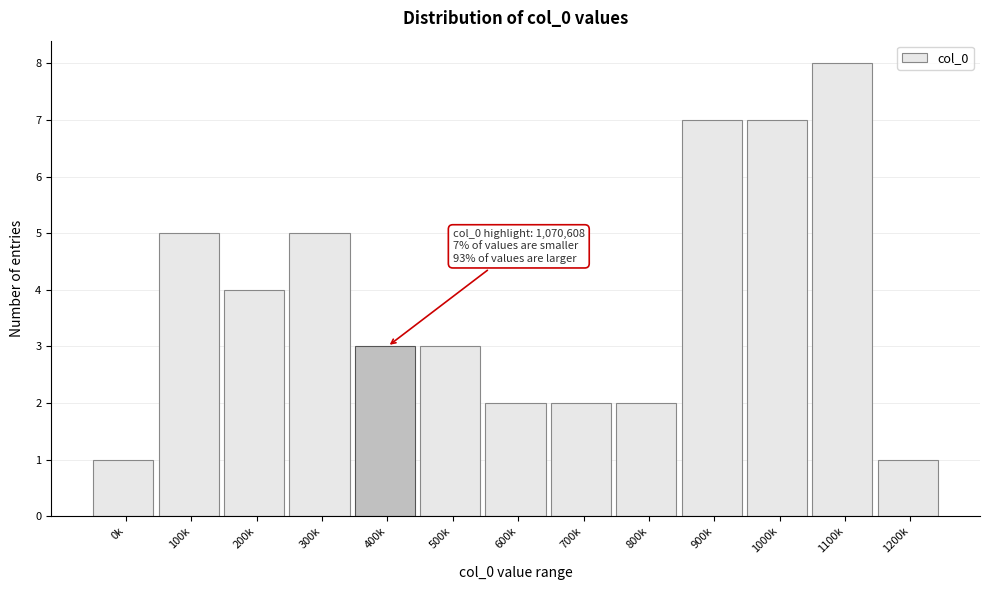

Reading left to right, extract all data points from this chart.

0k=1	100k=5	200k=4	300k=5	400k=3	500k=3	600k=2	700k=2	800k=2	900k=7	1000k=7	1100k=8	1200k=1